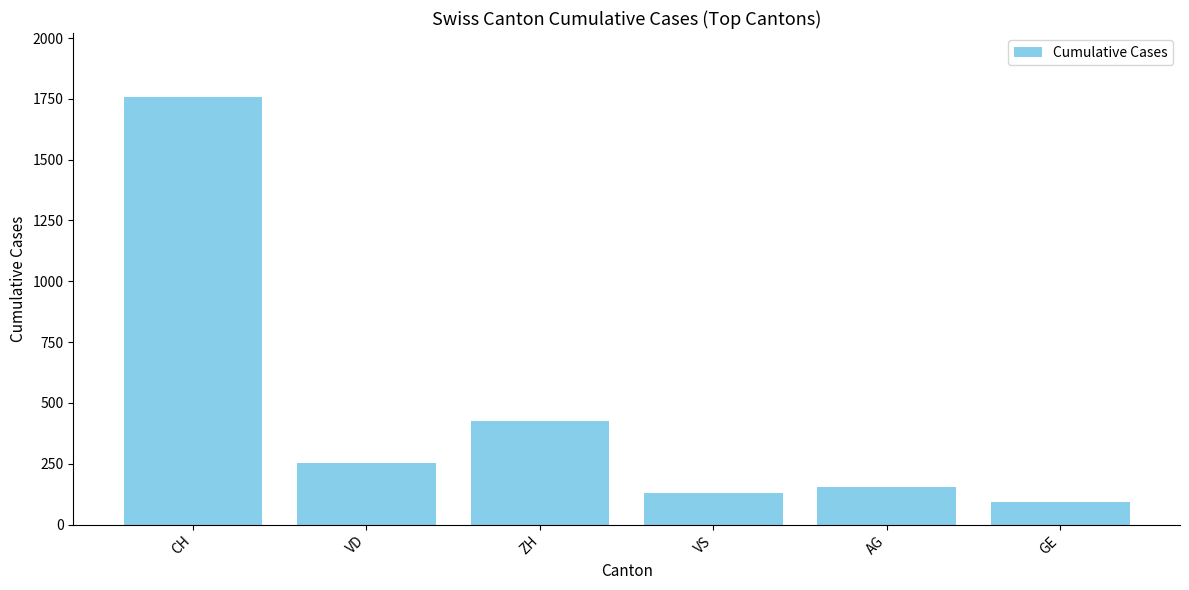

What position from the right is CH?

6